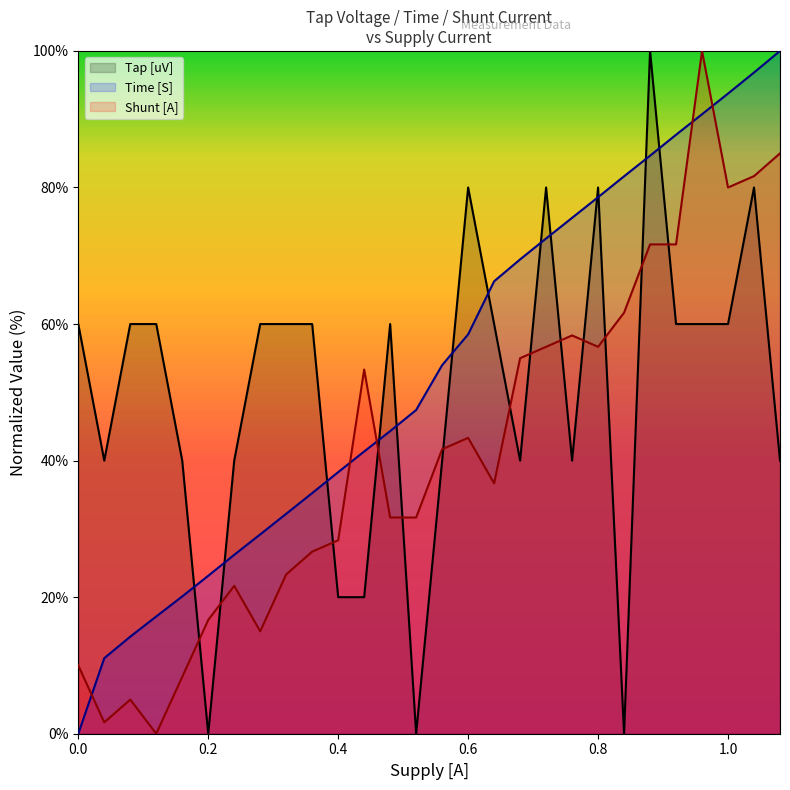

Rank the series by their average value, from lowest to highest.

Shunt [A], Tap [uV], Time [S]